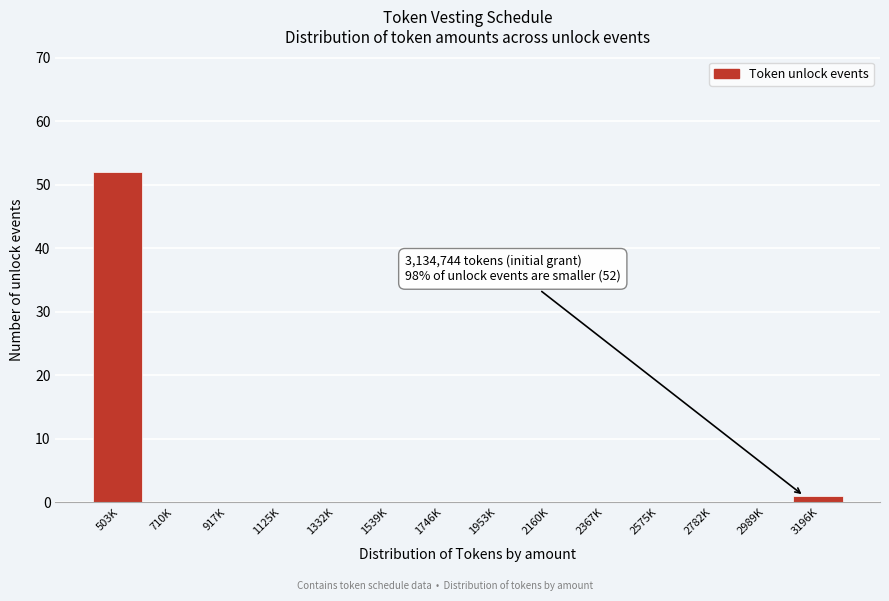

Reading left to right, transcribe all the data shown in this chart.

503K=52	710K=0	917K=0	1125K=0	1332K=0	1539K=0	1746K=0	1953K=0	2160K=0	2367K=0	2575K=0	2782K=0	2989K=0	3196K=1